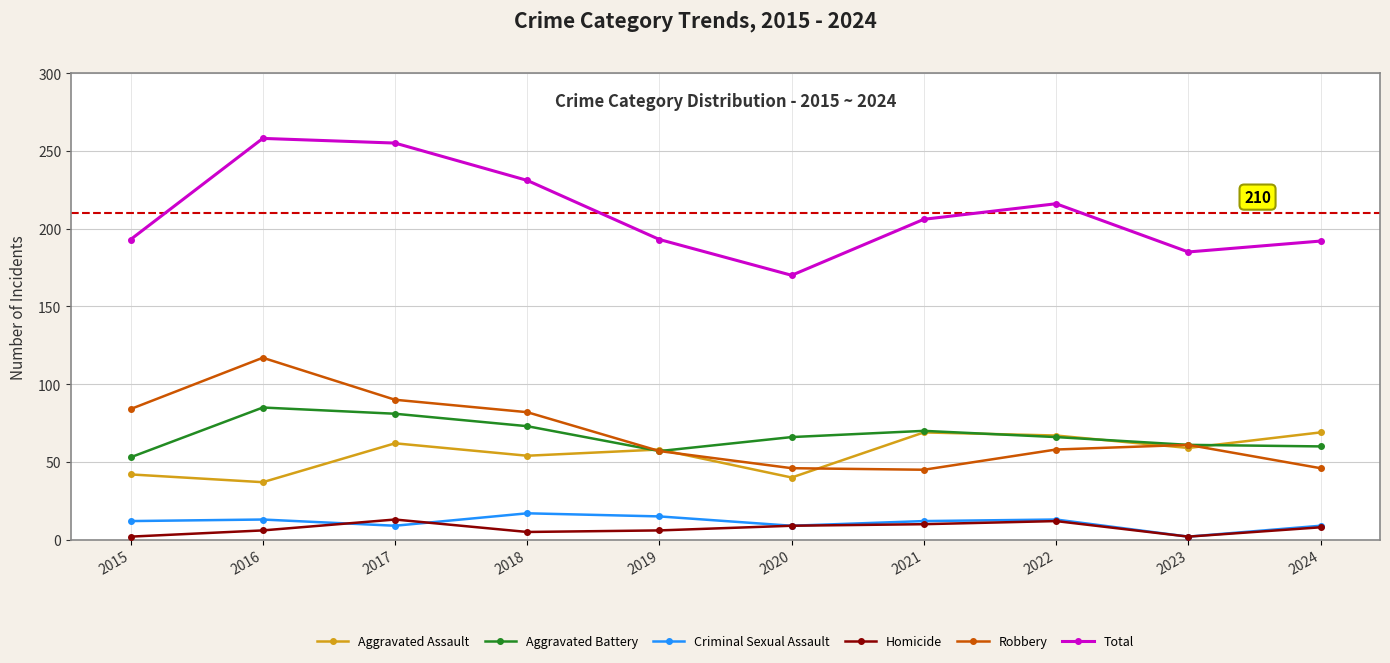

What is the difference between the Total values at 2017 and 2022?

39